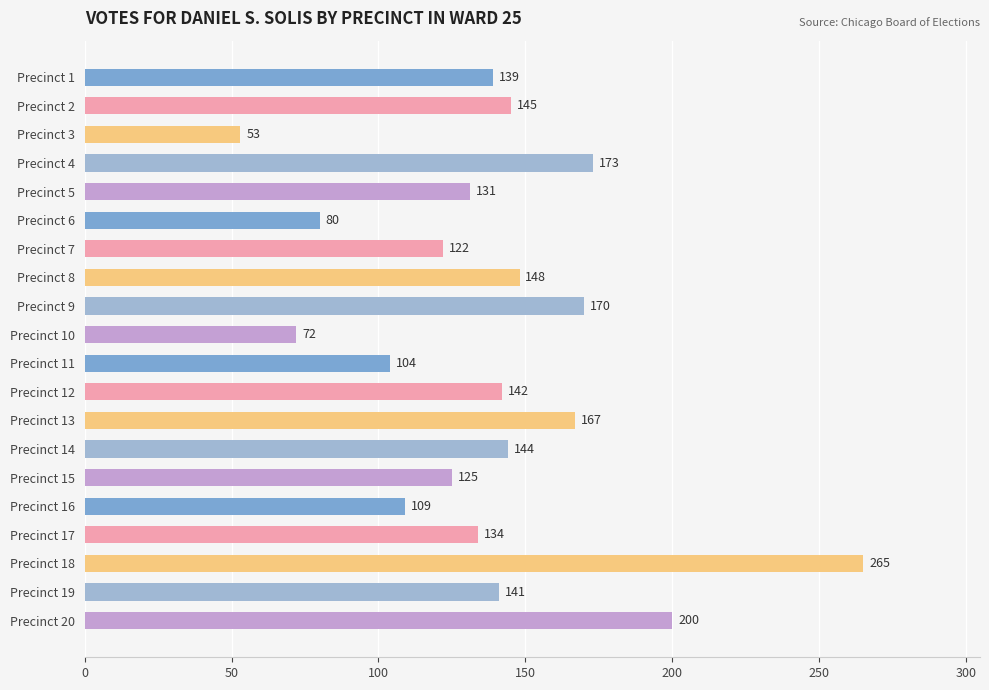

List the labels in order of value, smallest first.

Precinct 3, Precinct 10, Precinct 6, Precinct 11, Precinct 16, Precinct 7, Precinct 15, Precinct 5, Precinct 17, Precinct 1, Precinct 19, Precinct 12, Precinct 14, Precinct 2, Precinct 8, Precinct 13, Precinct 9, Precinct 4, Precinct 20, Precinct 18